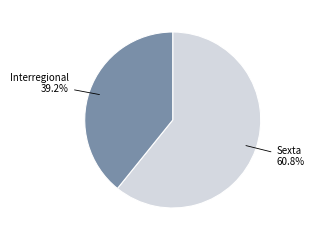

Is there a majority slice in this chart?

Yes